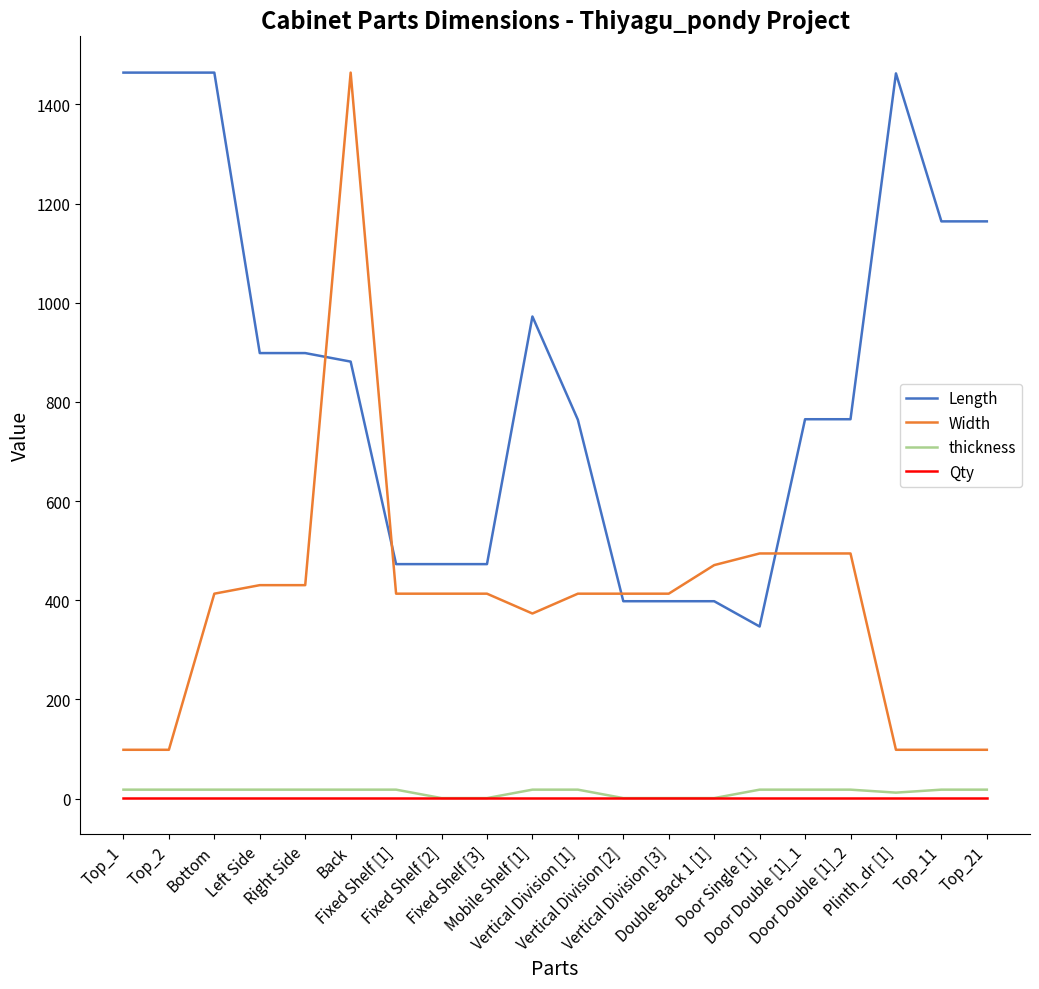

Which series has the largest total across all categories?

Length